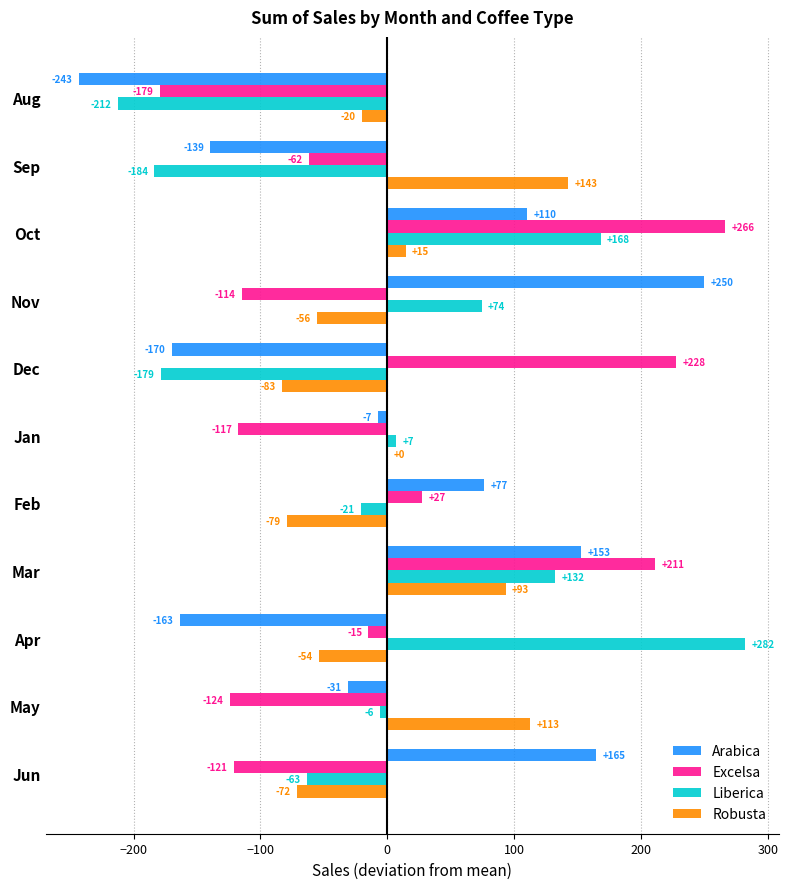

The Liberica series shows 228.8 at Oct. True or false?

False